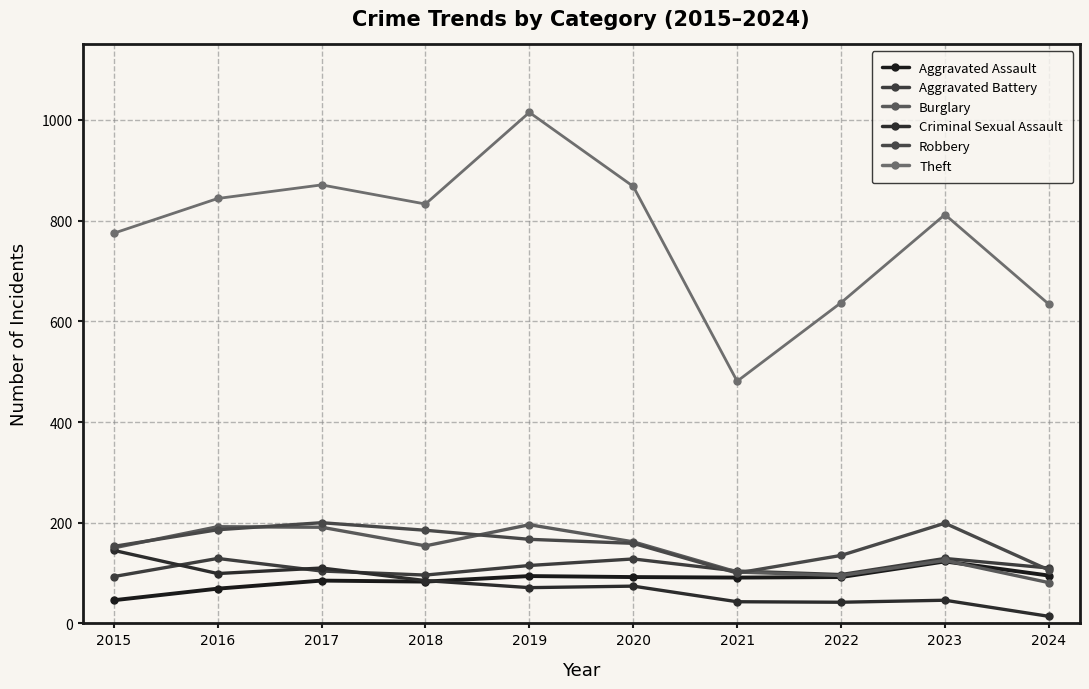

What are all the series names shown in the legend?

Aggravated Assault, Aggravated Battery, Burglary, Criminal Sexual Assault, Robbery, Theft